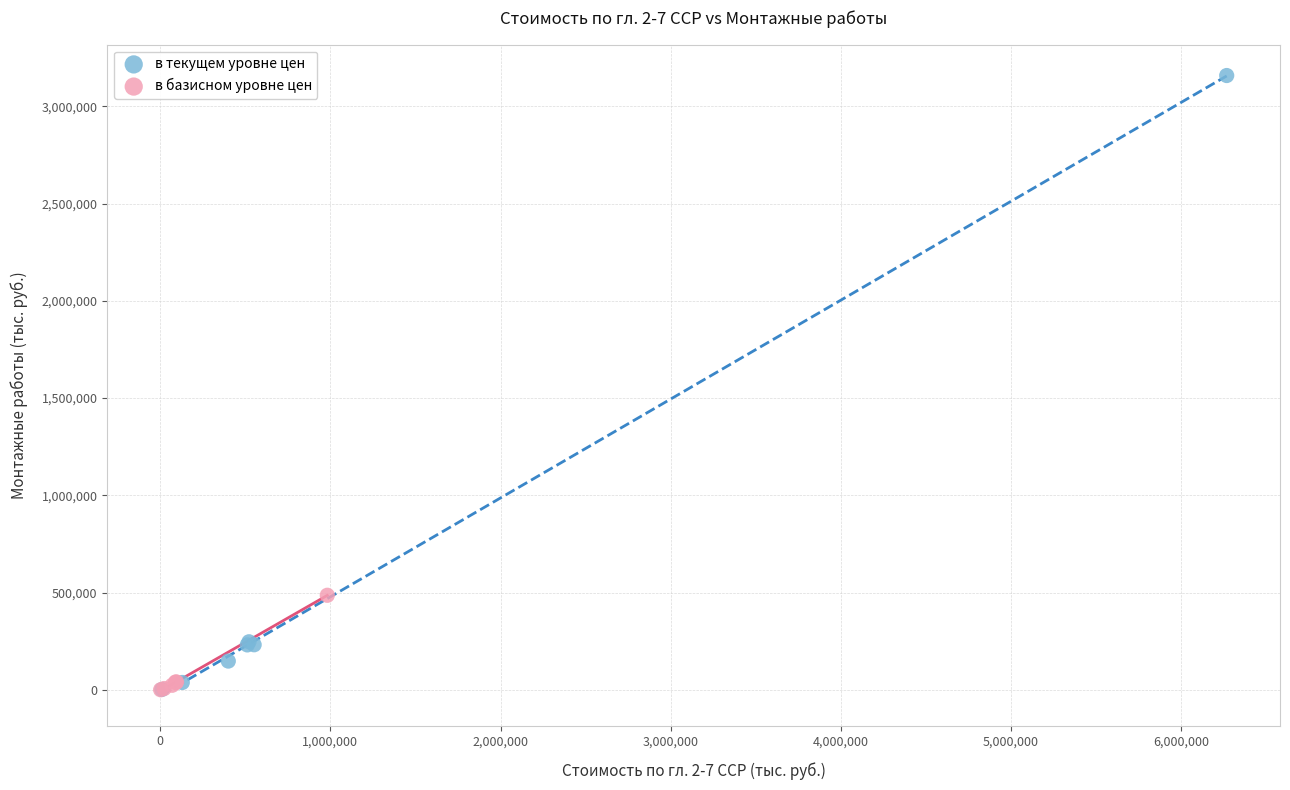

Which series has the largest Y range (max minus min)?

в текущем уровне цен